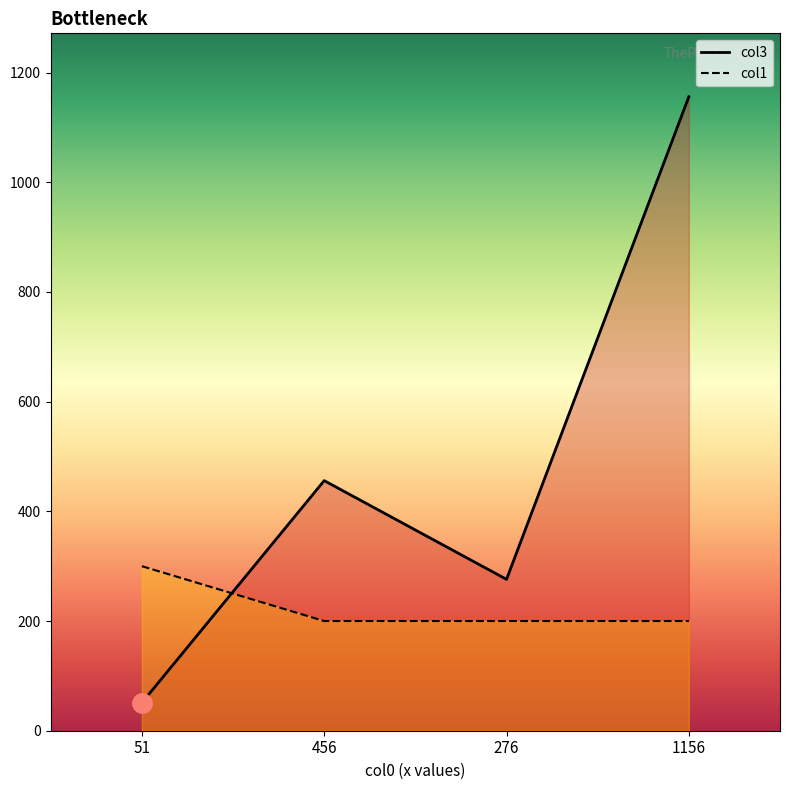

At how many categories does at least one series exceed 1066?

1